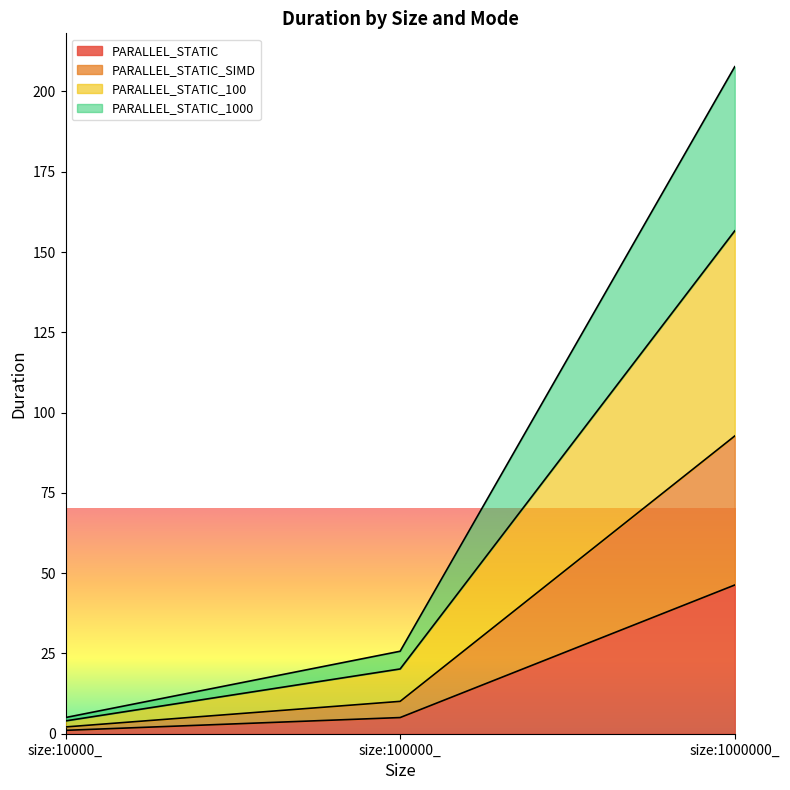

At which category does the chart reach its peak across all series?

size:1000000_